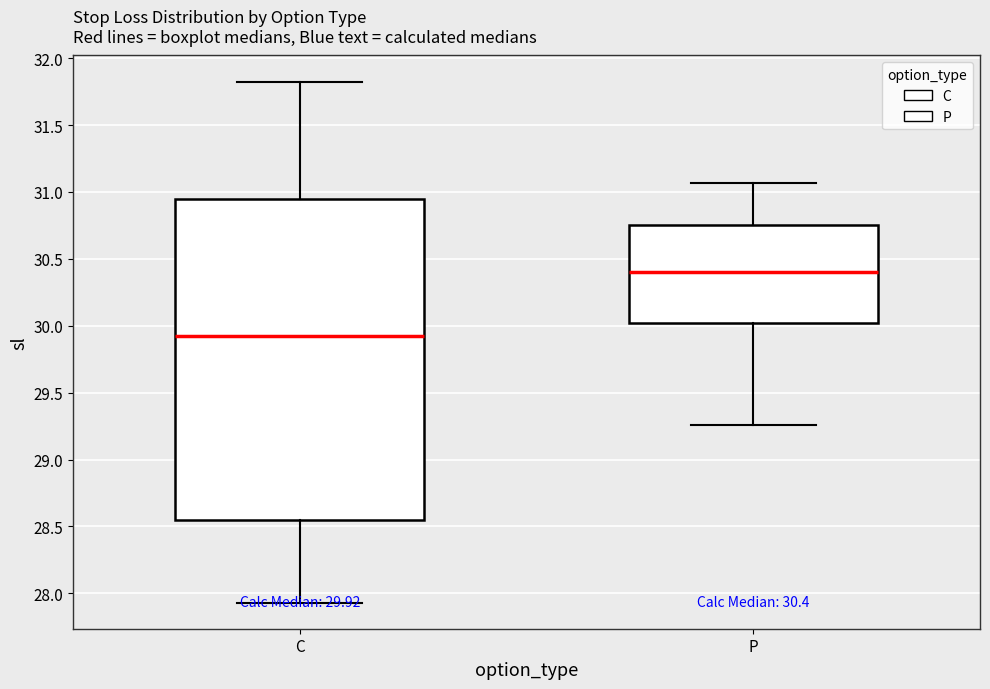

Which box is the tallest, from its lower edge to its upper edge?

C